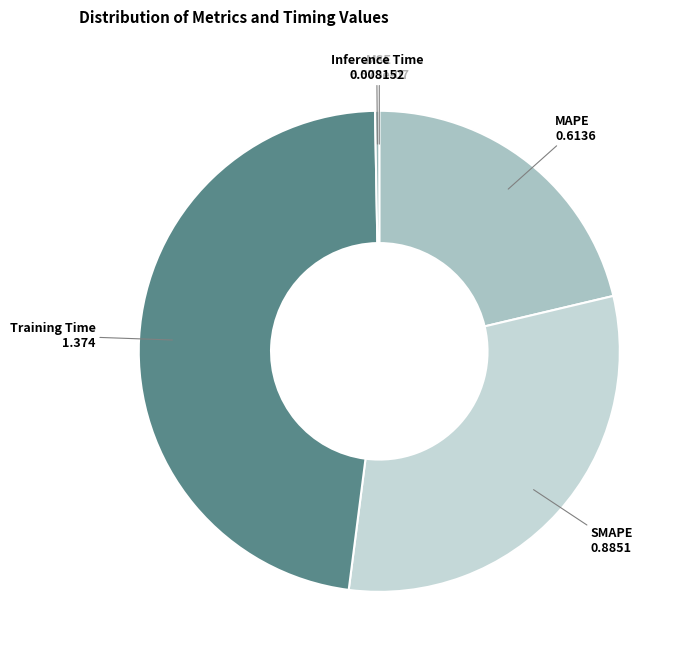

Which slice is the largest?

Training Time